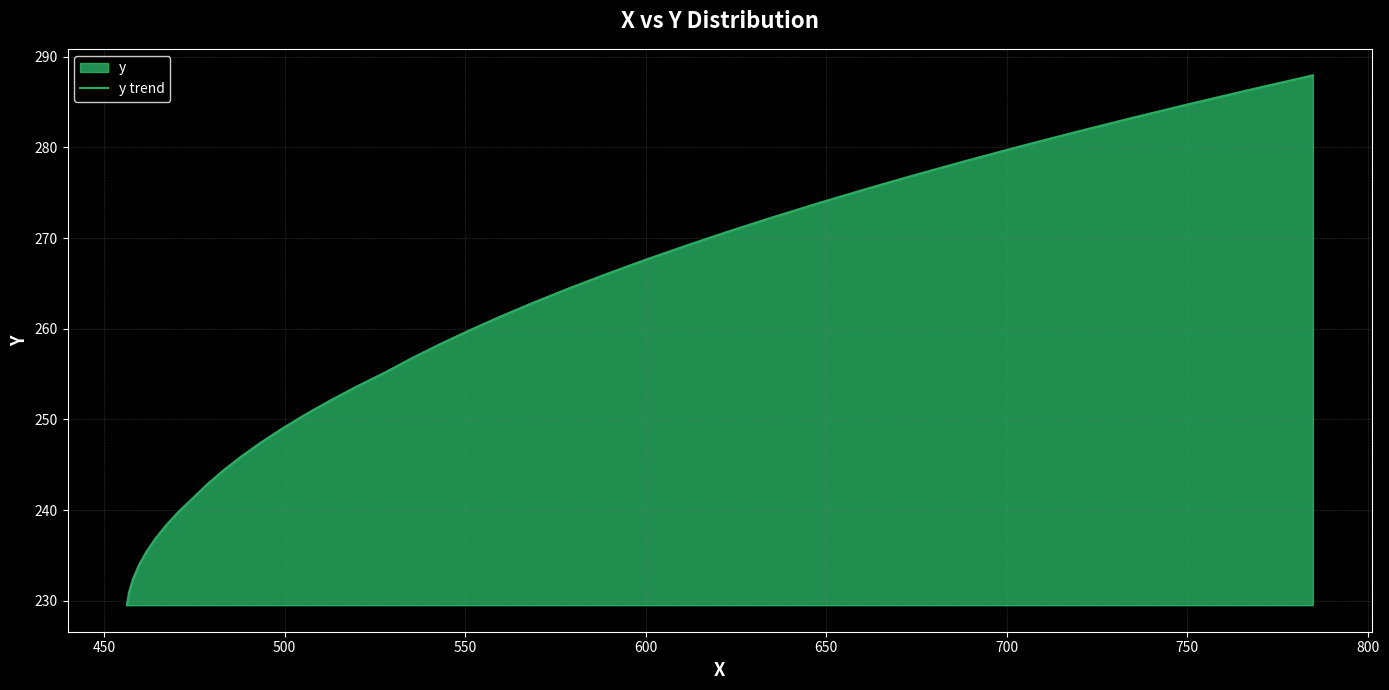

What is the smallest value displayed?

229.5